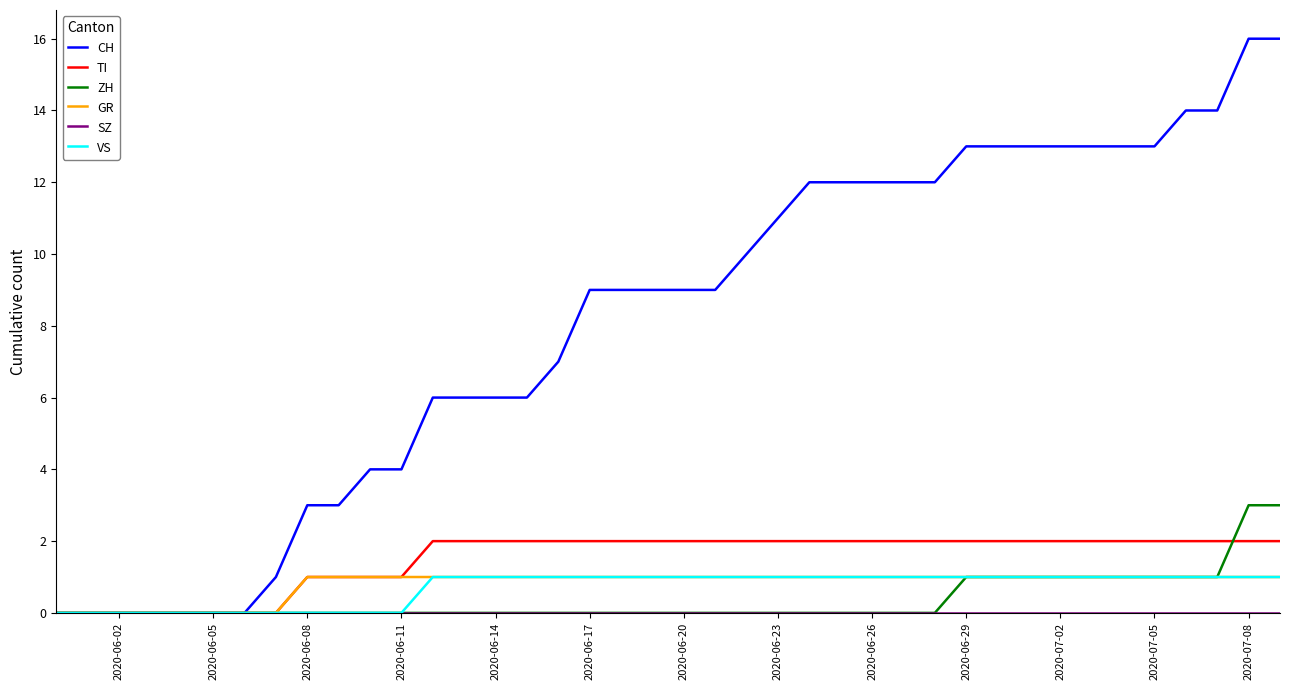

Which series has the widest spread of values?

CH